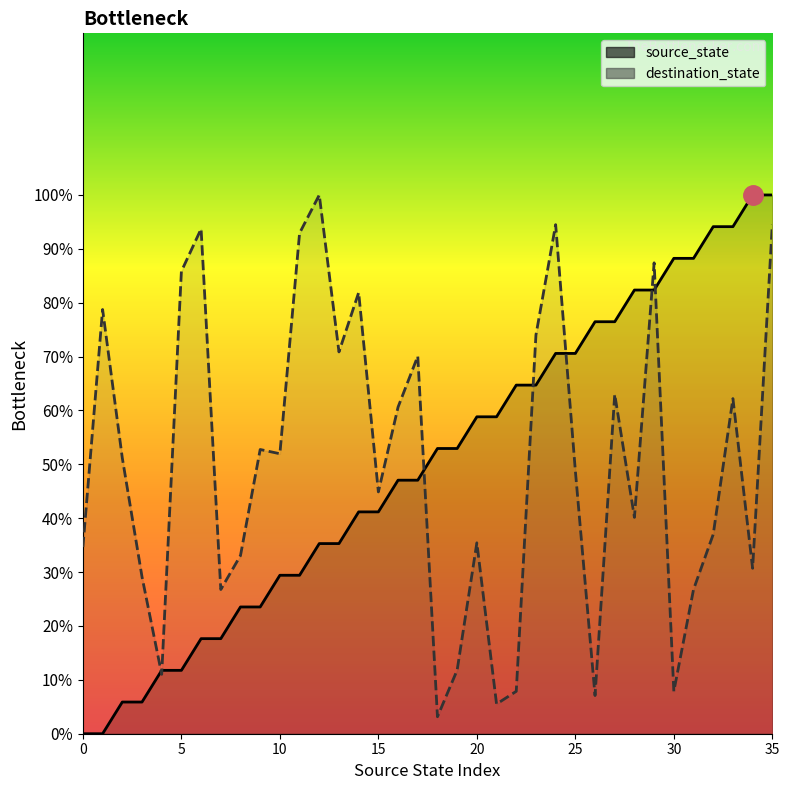

The source_state series shows 88.2 at 30. True or false?

True